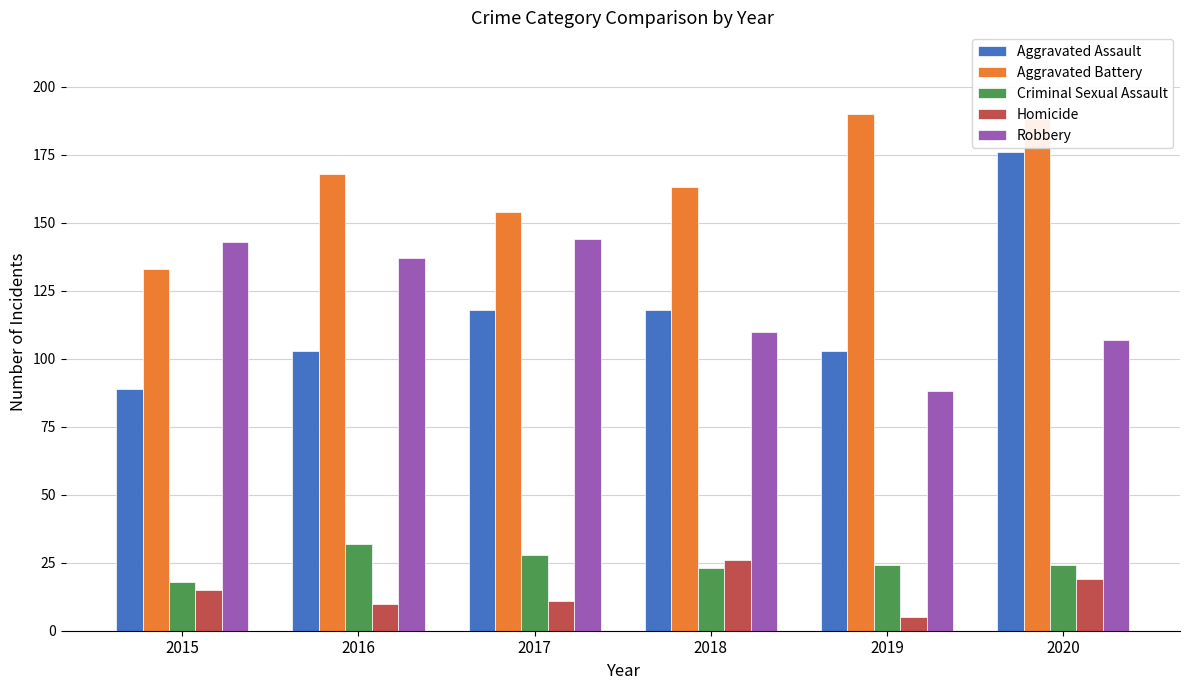

True or false: Homicide has a value of 10 at 2016.

True